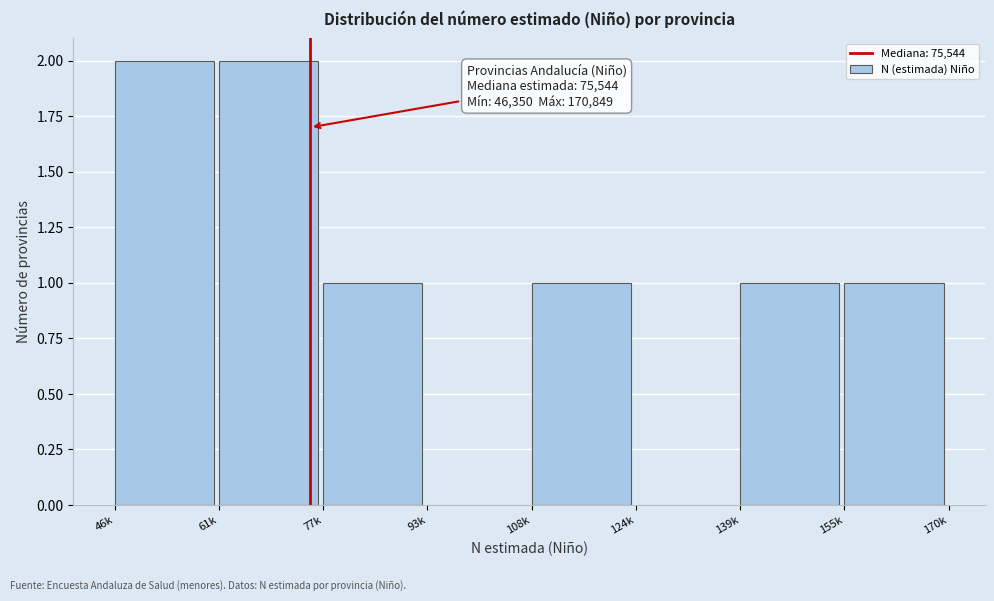

Reading left to right, list all the values displayed in this chart.

46k=2	61k=2	77k=1	93k=0	108k=1	124k=0	139k=1	155k=1